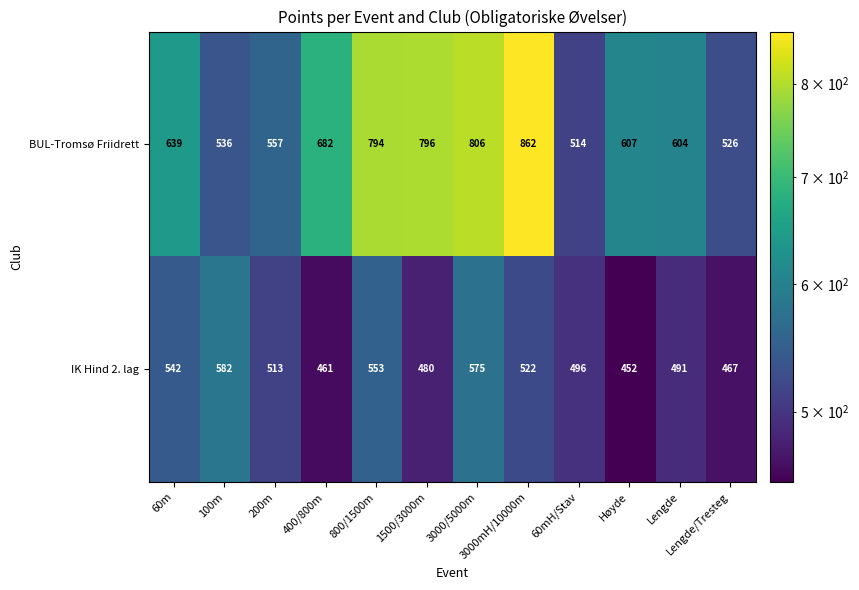

At which label does IK Hind 2. lag first exceed 513?

60m